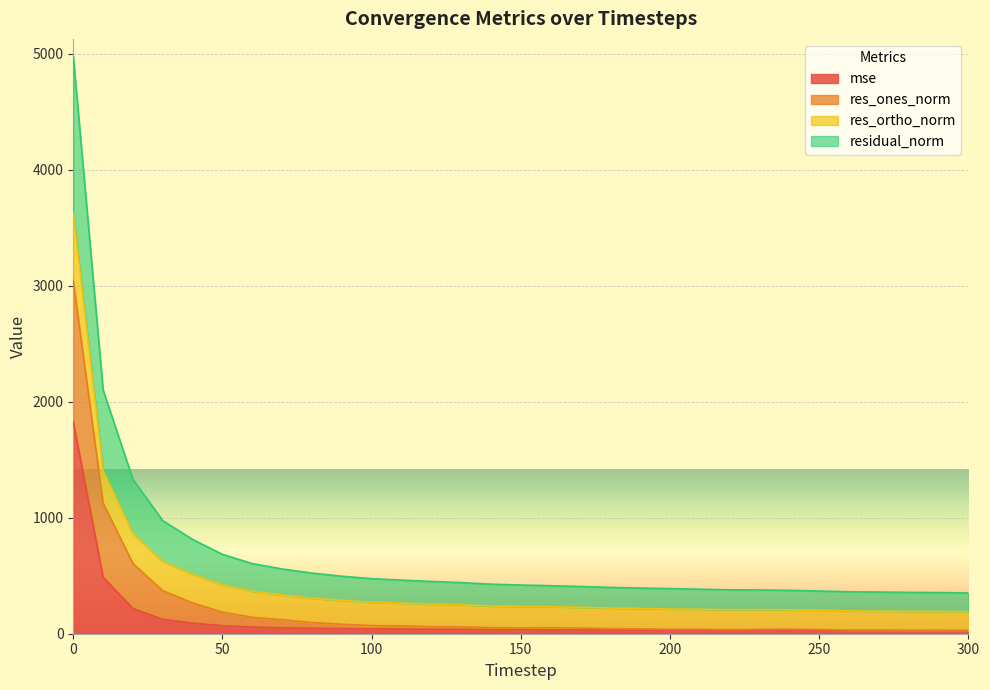

Between 120 and 10, which is larger?

10